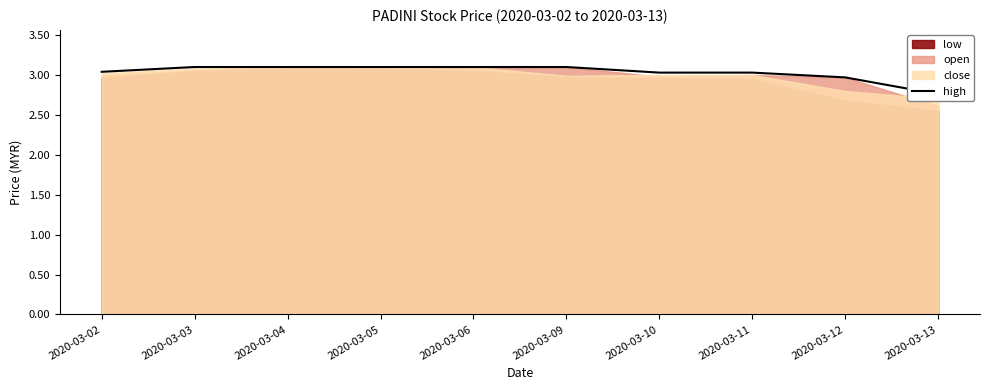

What is the difference between the maximum and minimum values?

0.3